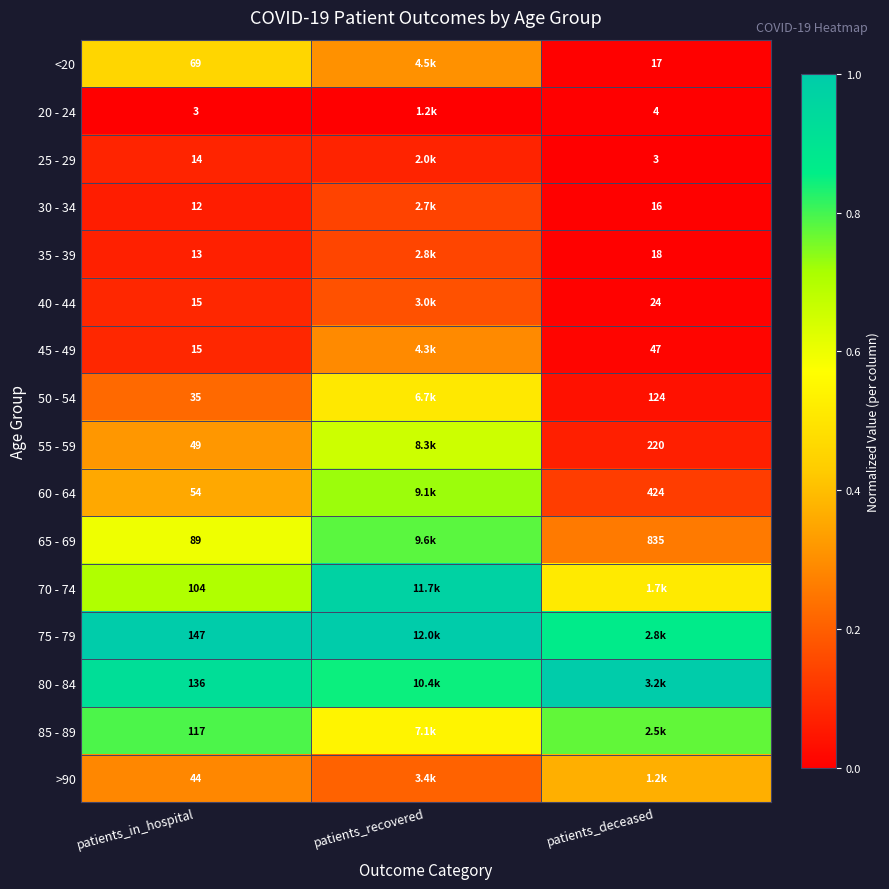

Which has a higher value, patients_deceased or patients_recovered?

patients_recovered